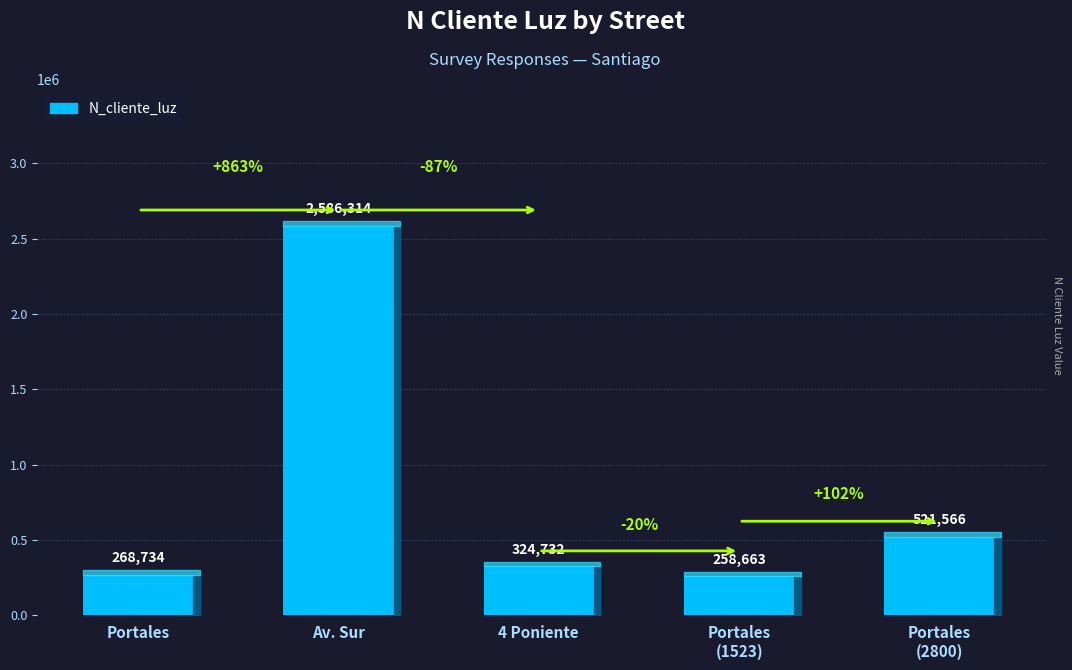

Approximately how many times larger is the value at Portales compared to Portales
(1523)?

1.0